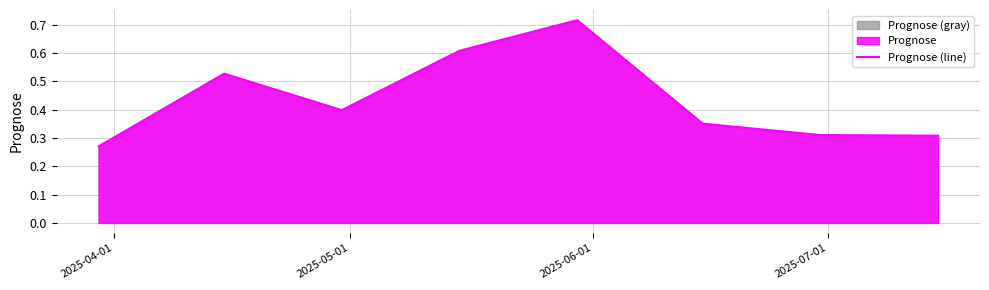

How many values are between 0 and 1?

8